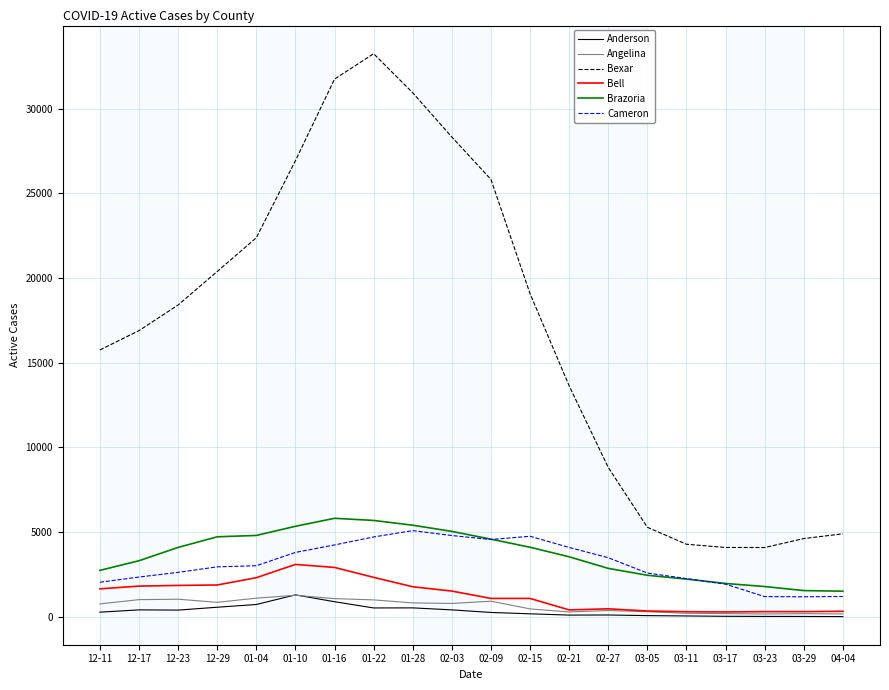

True or false: Anderson and Brazoria cross at least once.

False